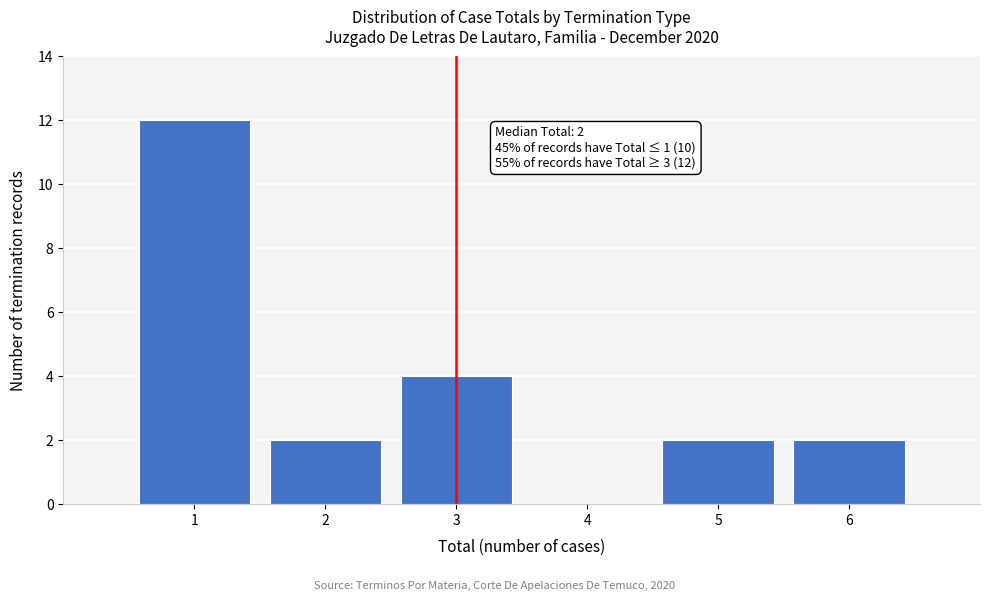

Which range on the x-axis has the tallest bar?

0.5 to 1.5